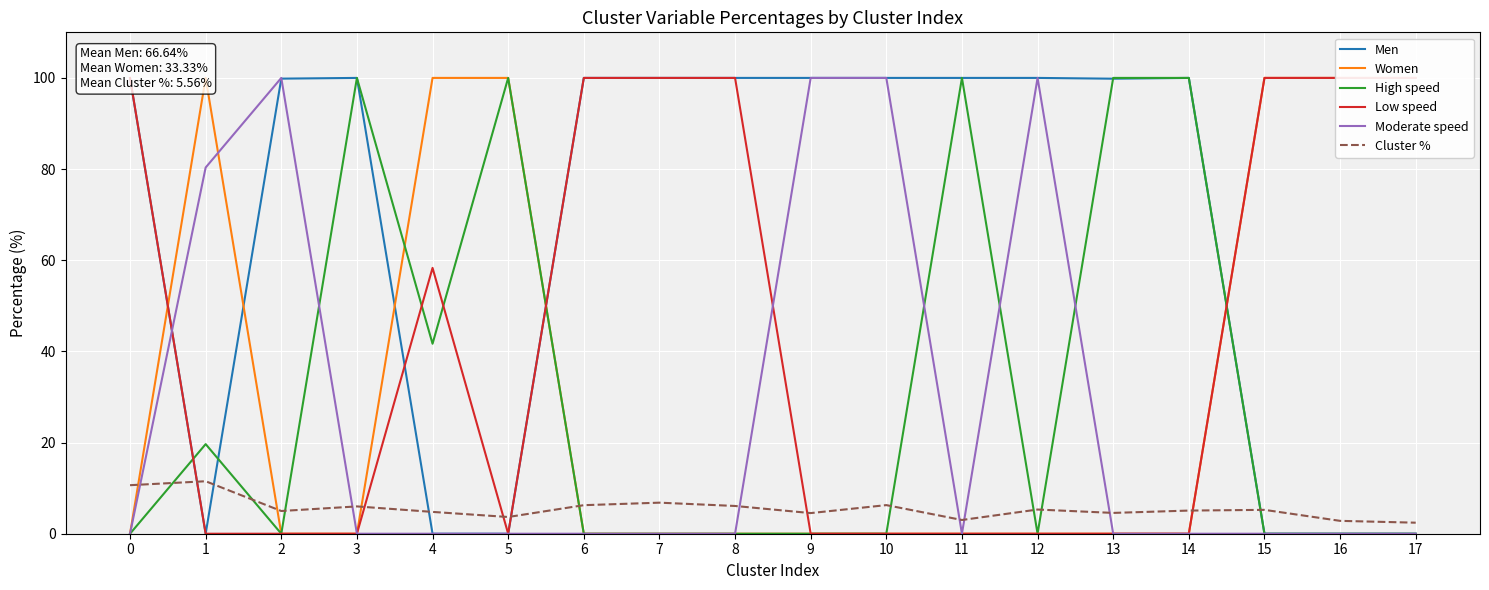

What is the average value of the Men series?

66.6